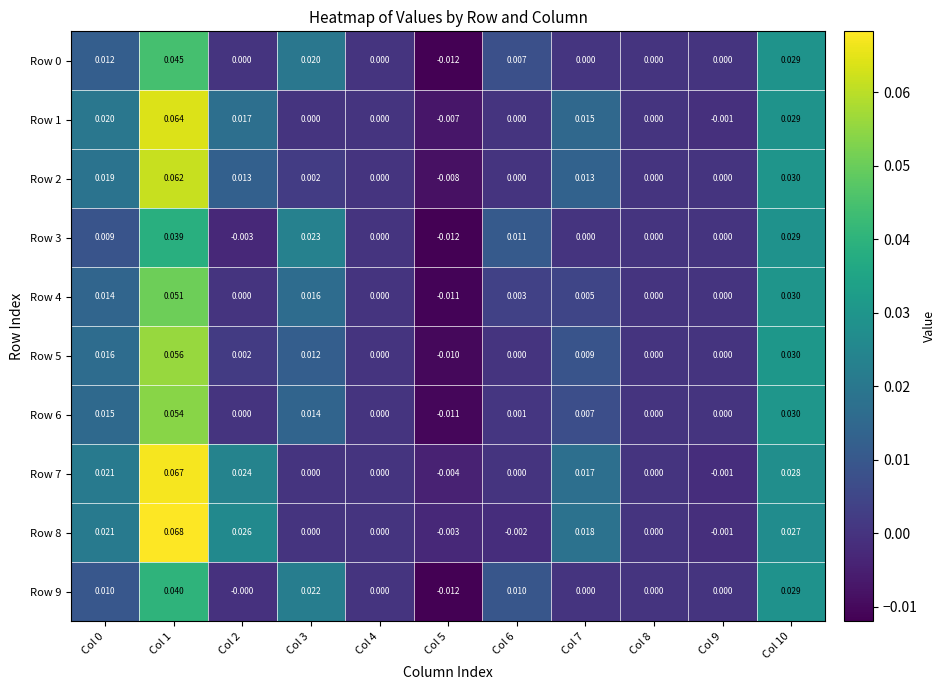

Is the value of Row 3 at Col 6 greater than the value of Row 6 at Col 0?

No